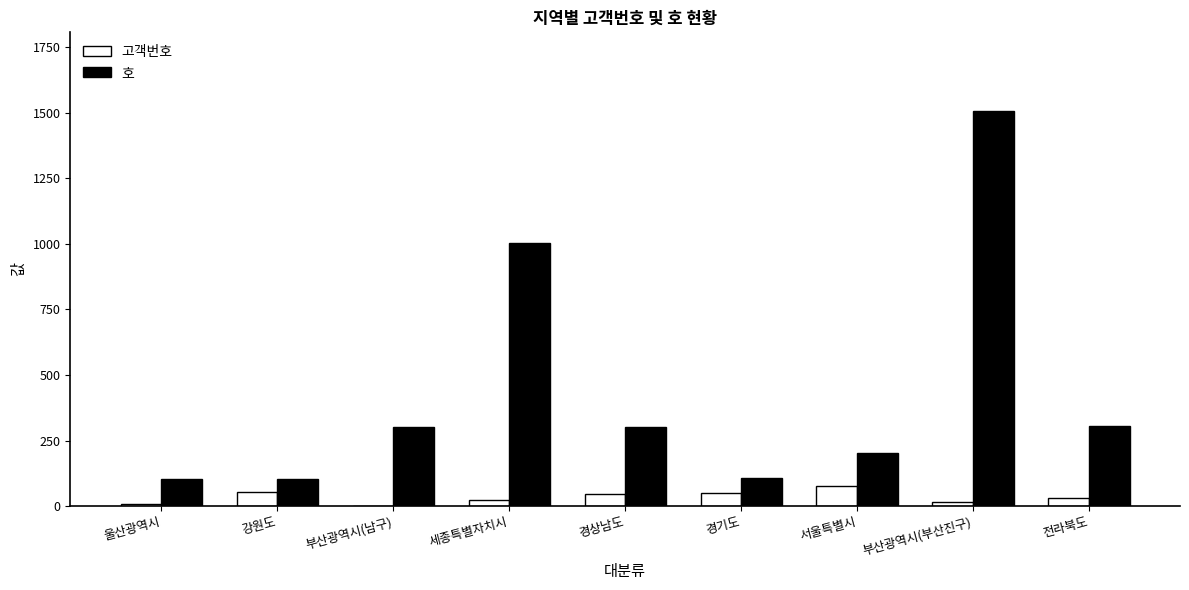

Which series changed the most between 세종특별자치시 and 경상남도?

호